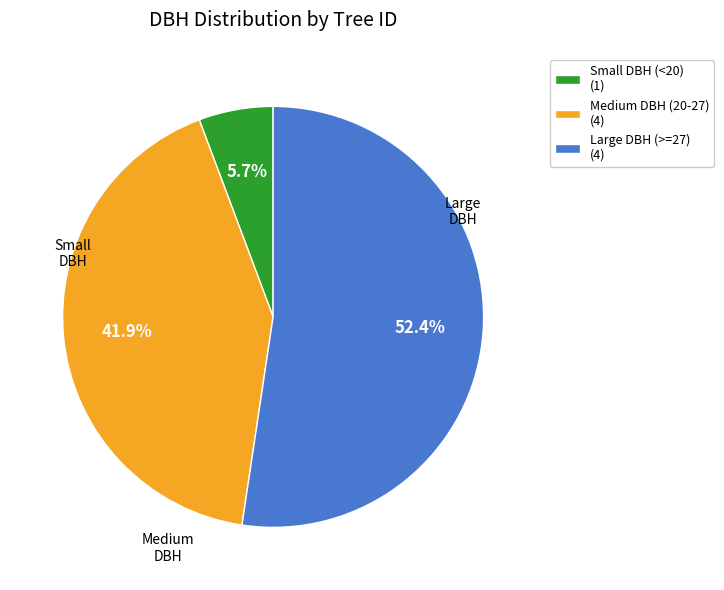

Is there any slice that represents more than half of the pie?

Yes